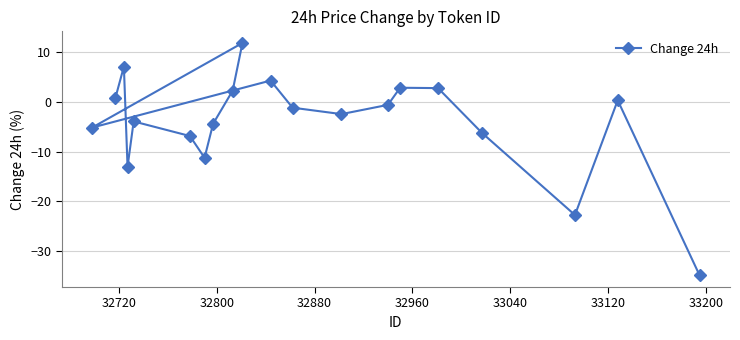

What is the minimum value shown in the chart?

-34.9